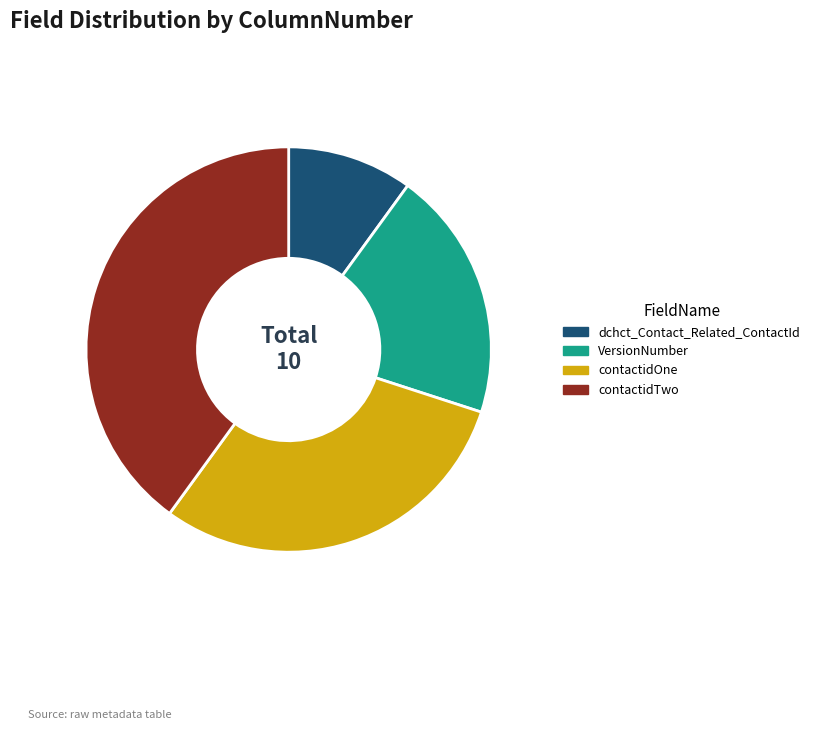

Which slice is the smallest?

dchct_Contact_Related_ContactId